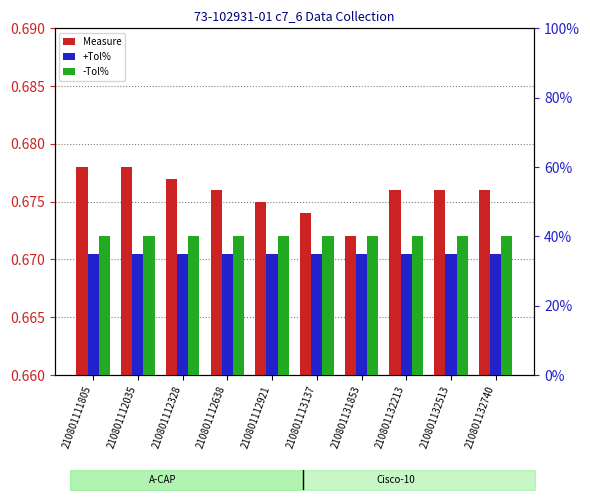

Is the value of -Tol% at 210801112638 greater than the value of Measure at 210801113137?

Yes